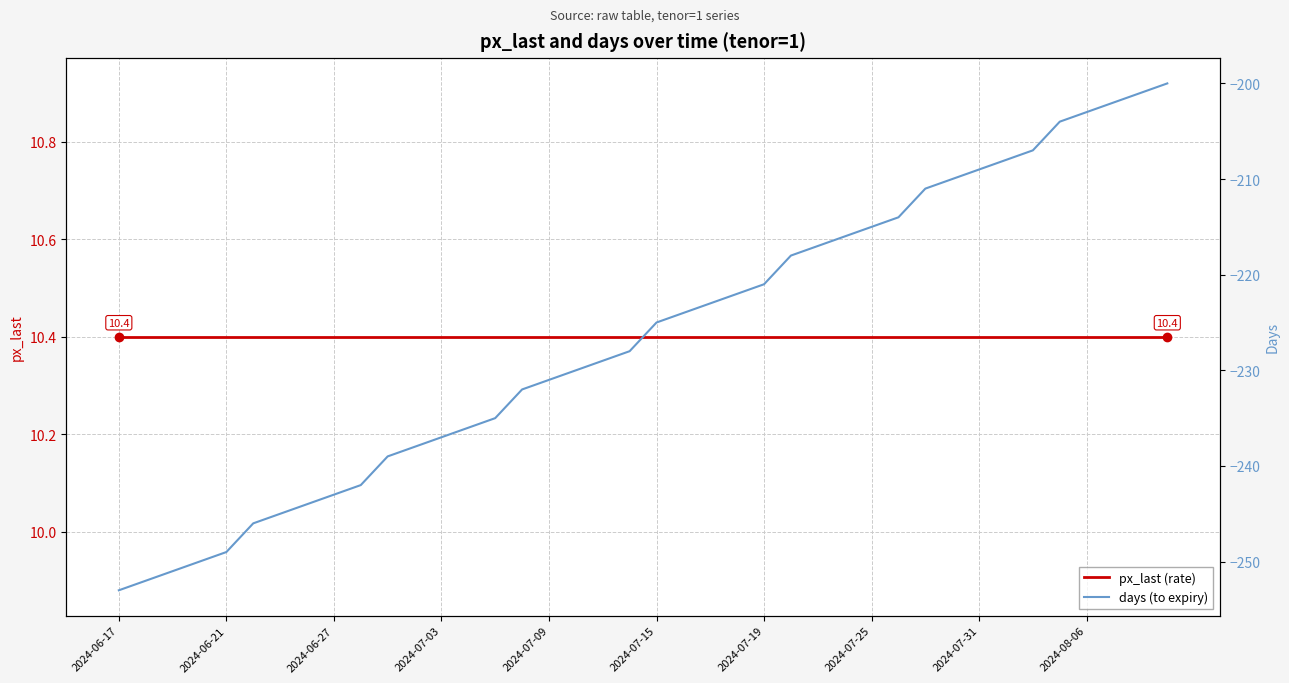

Rank the series by their average value, from lowest to highest.

days (to expiry), px_last (rate)